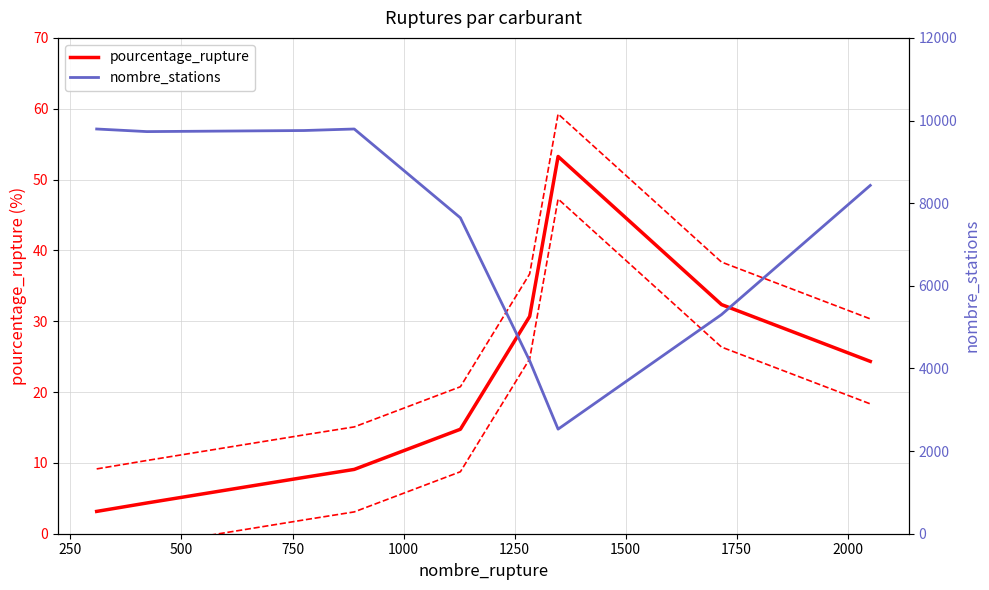

What is the minimum value for pourcentage_rupture?

3.1